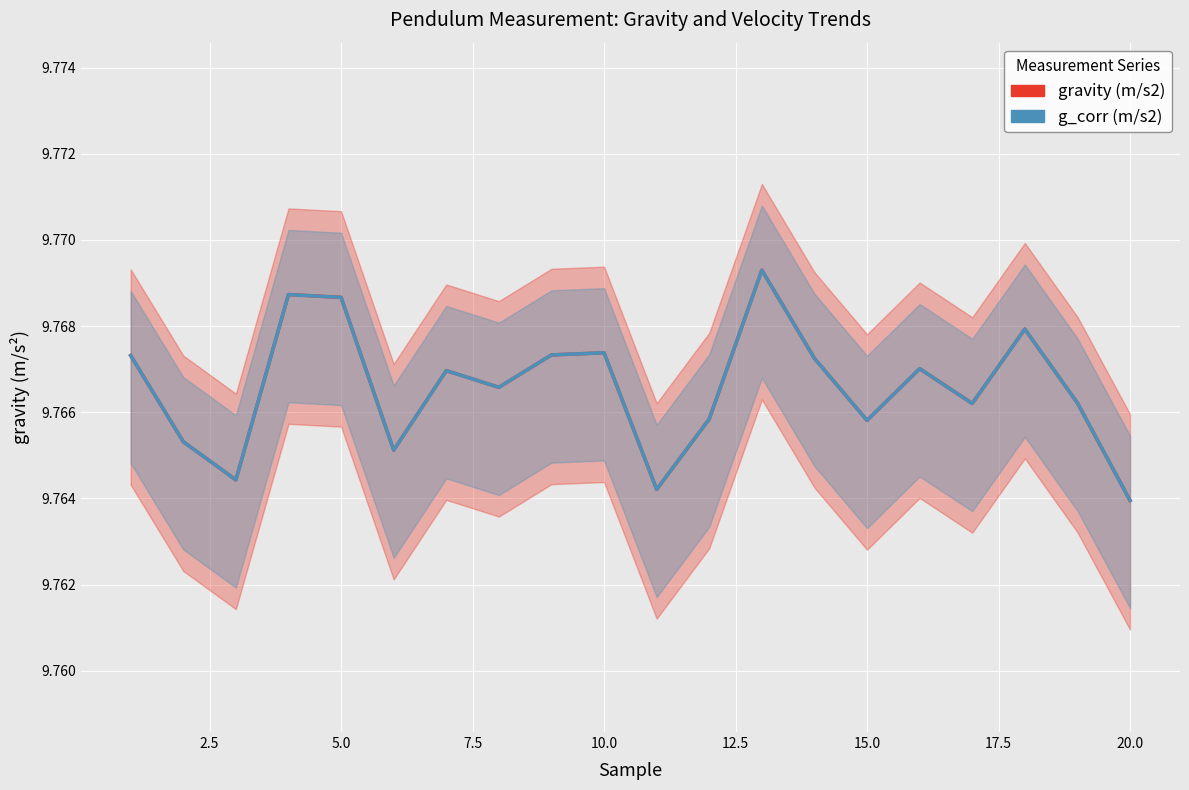

How many gravity (m/s2) values are between 9 and 10?

20